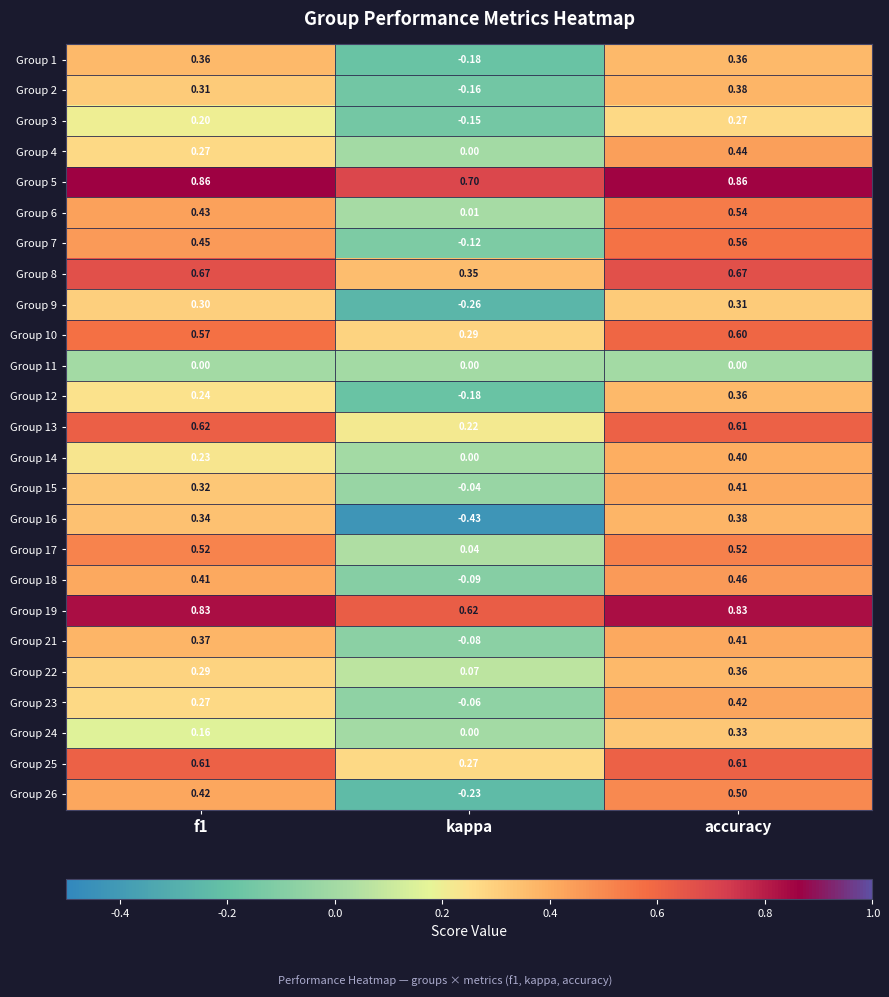

What is the total value across all series at accuracy?

11.6